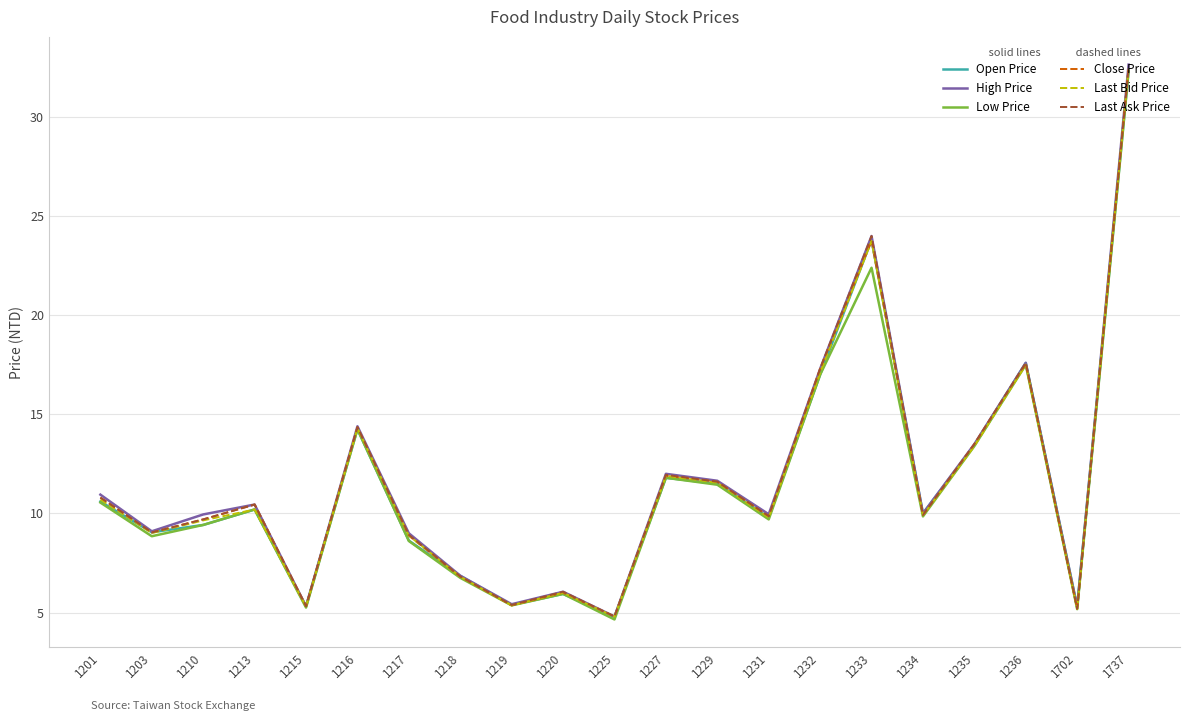

What is the difference between the maximum and second lowest values in the Low Price series?

27.1